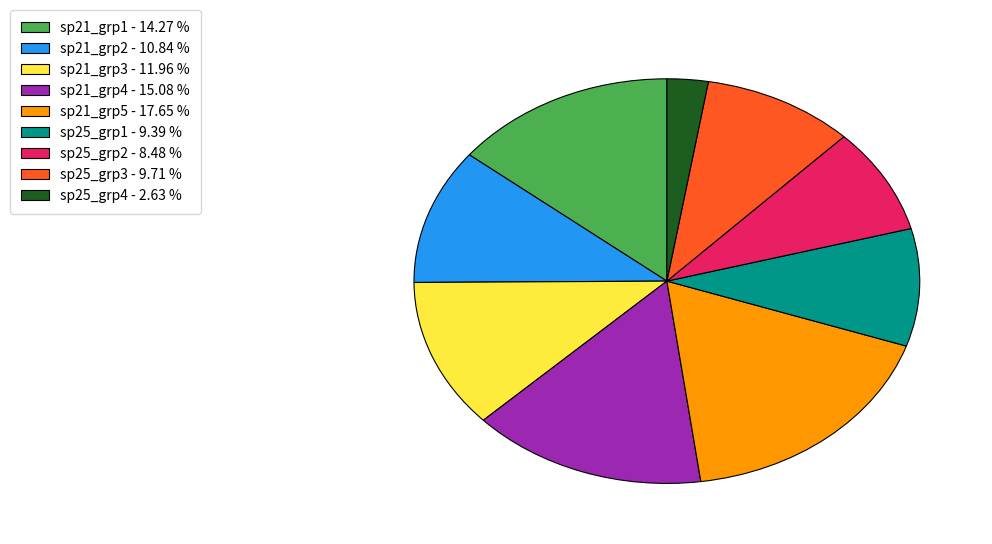

Do sp25_grp2 - 8.48 % and sp21_grp4 - 15.08 % together represent more than half of the pie?

No